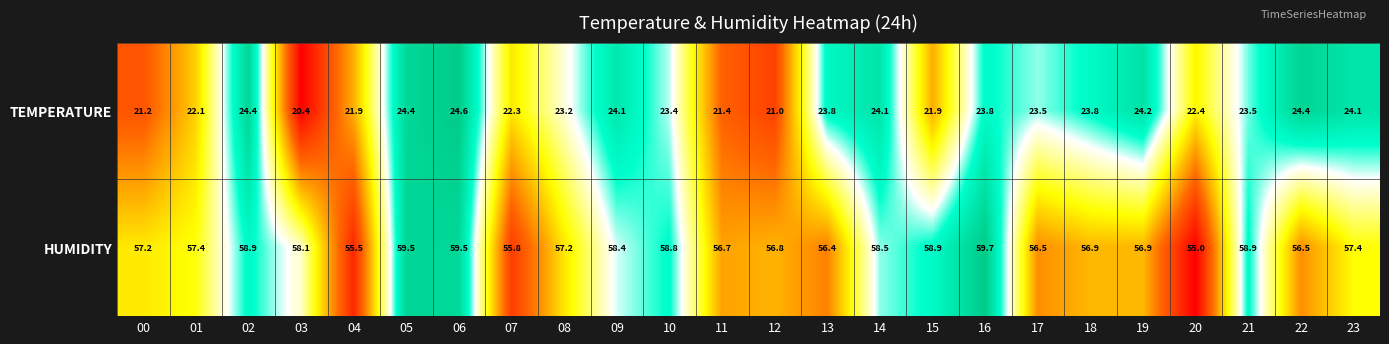

Which series has the largest total across all categories?

HUMIDITY